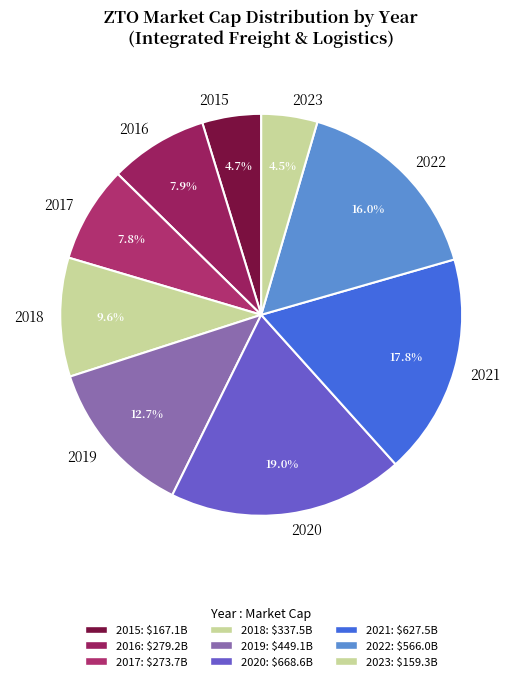

Between 2020 and 2022, which is larger?

2020